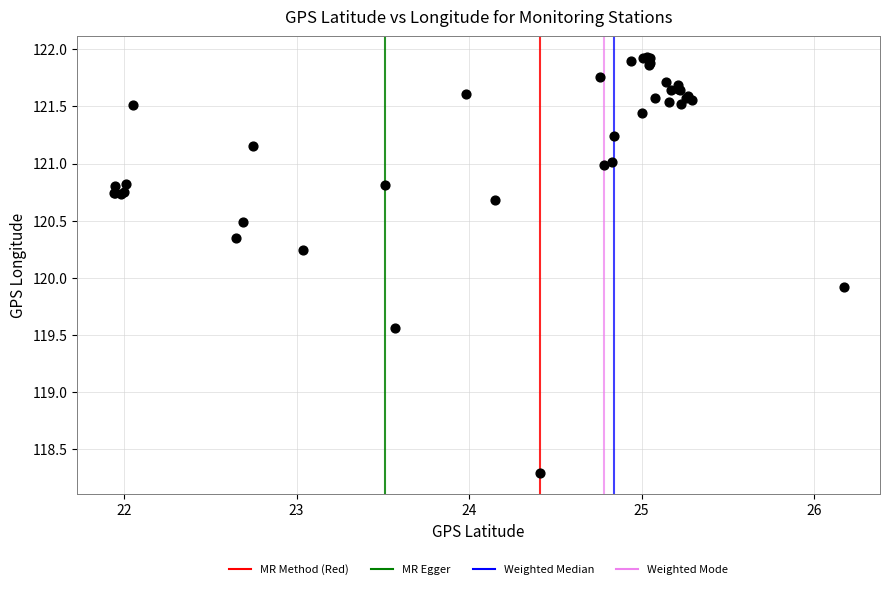

What Y value in the scatter plot is closest to 120?

119.9